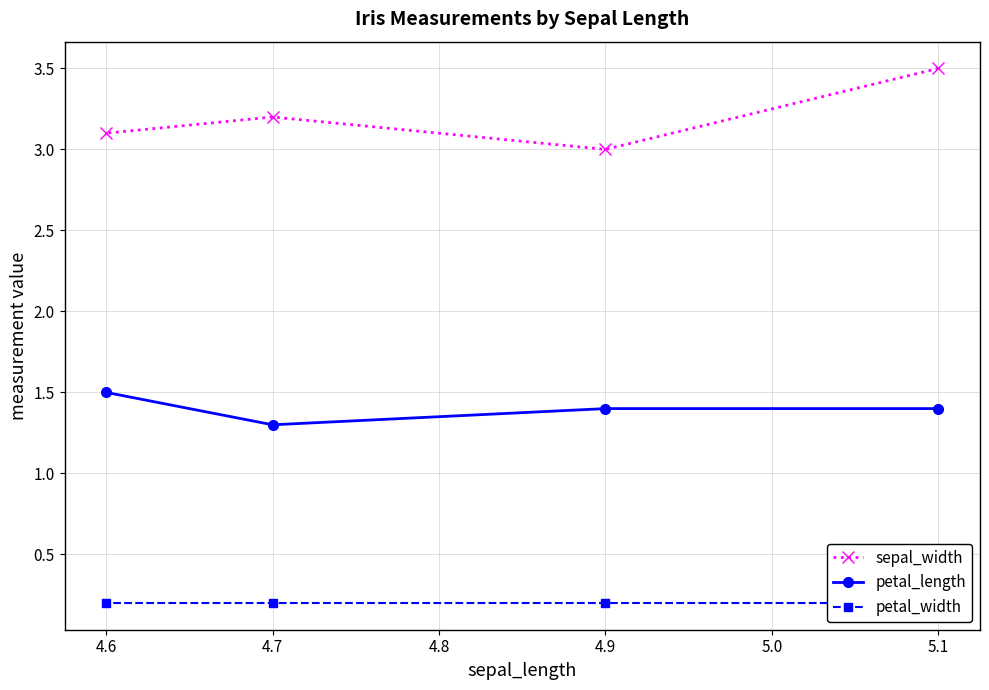

What is the approximate value of sepal_width at 4.7?

3.2